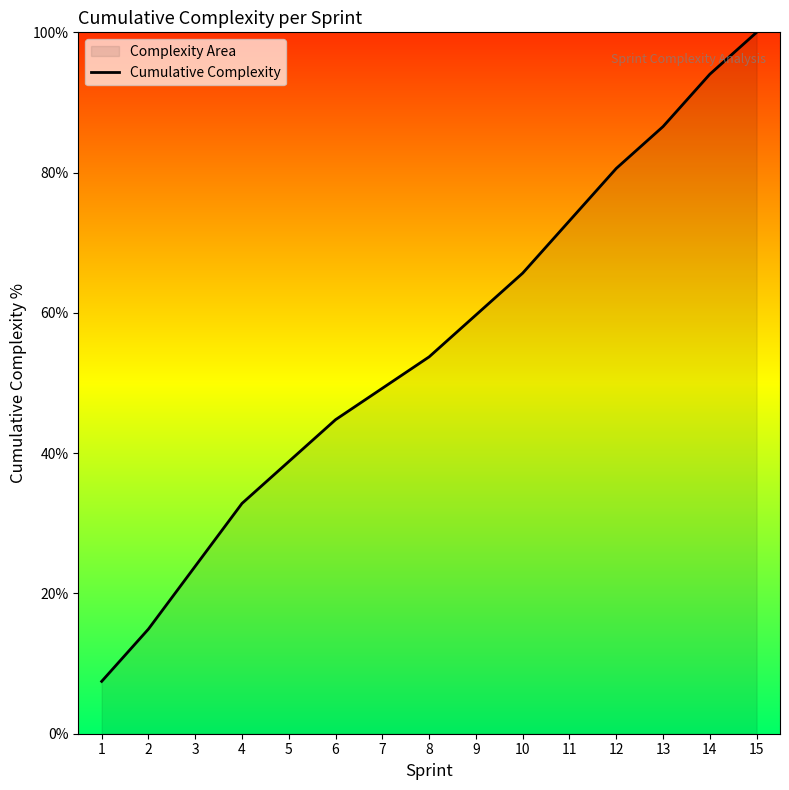

At which label is the value closest to 53?

8